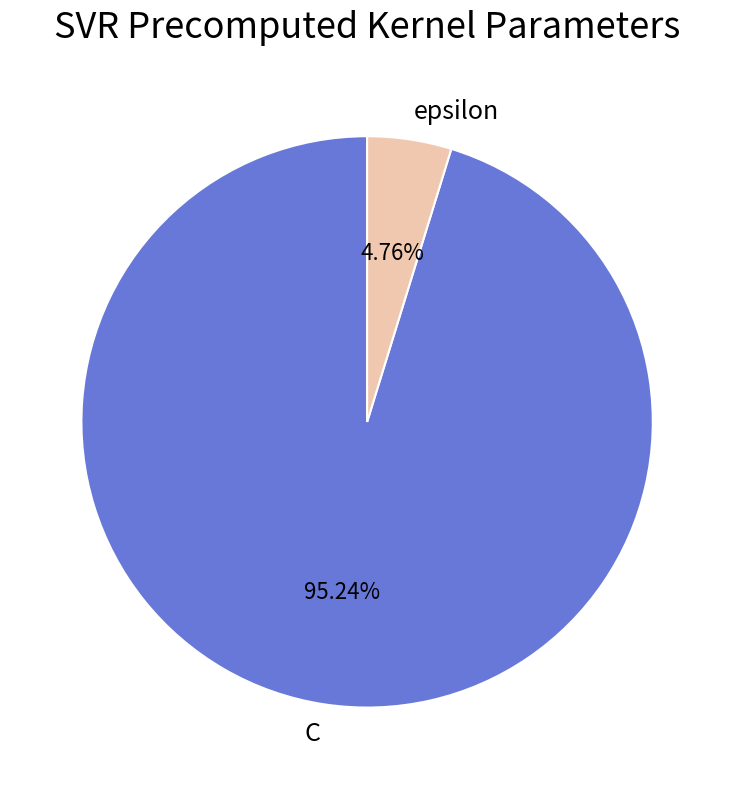

Approximately how many times larger is the value at C compared to epsilon?

20.0